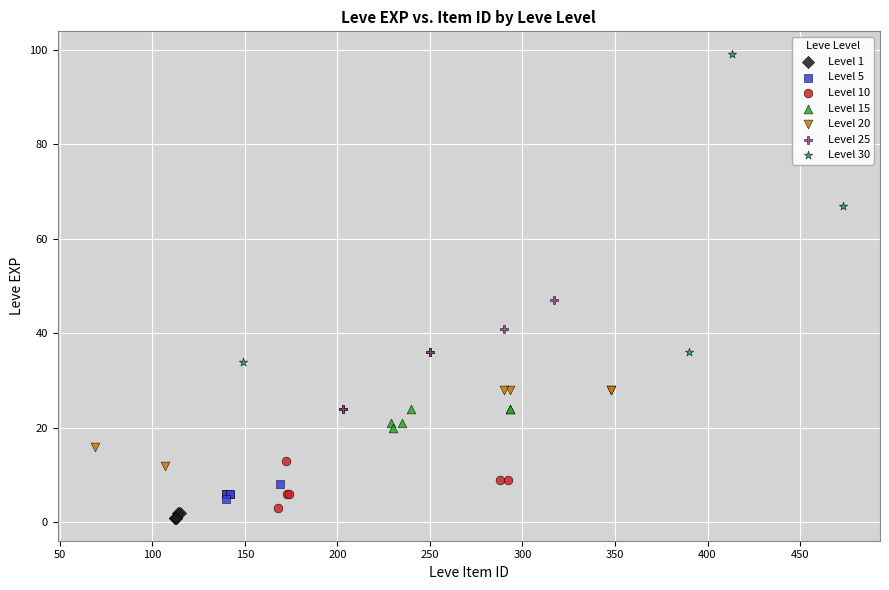

Which series has the largest Y range (max minus min)?

Level 30